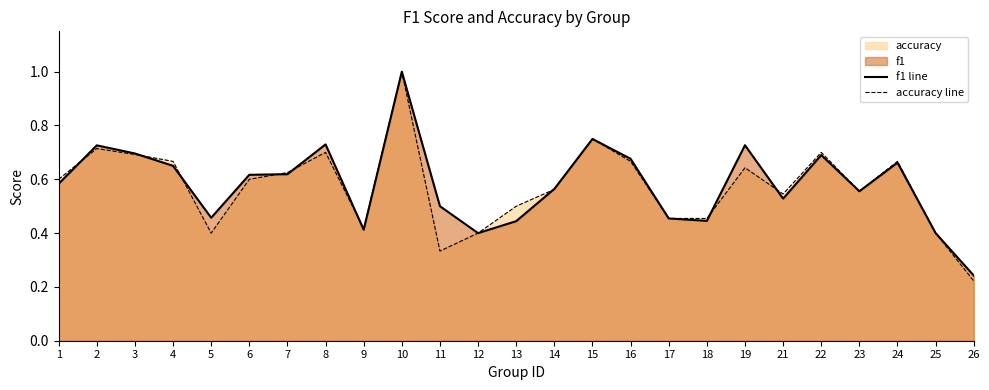

Count the accuracy line values in the range 0 to 1.

25